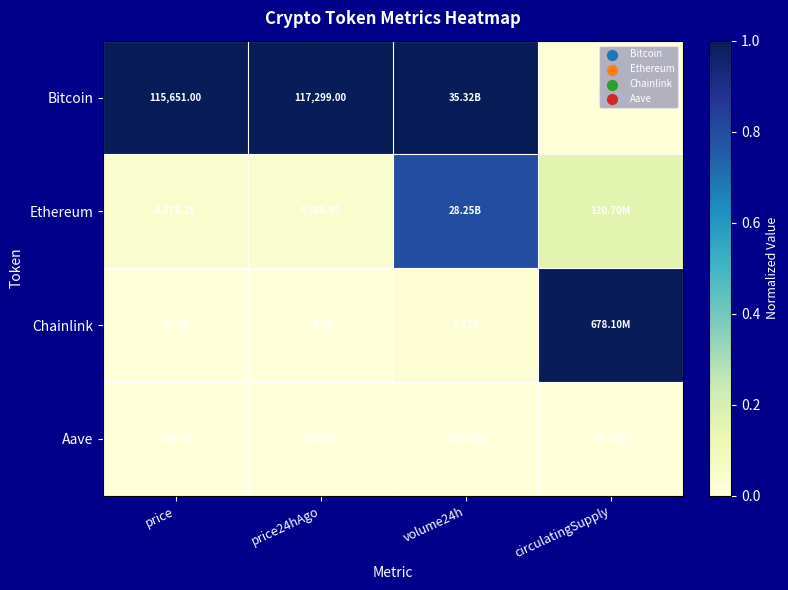

At which category is the sum across all series the highest?

volume24h